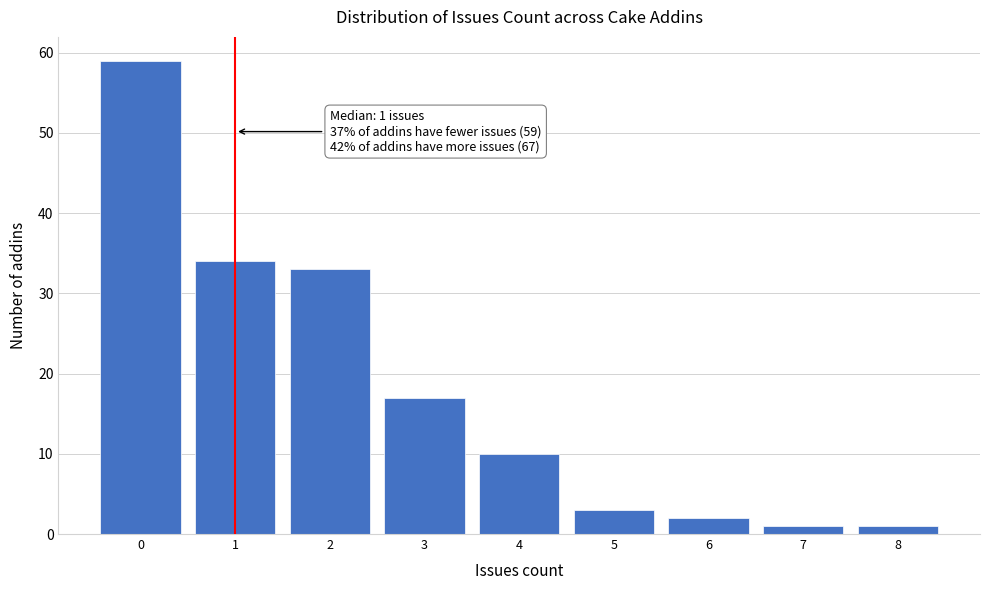

Which range on the x-axis has the tallest bar?

-0.5 to 0.5